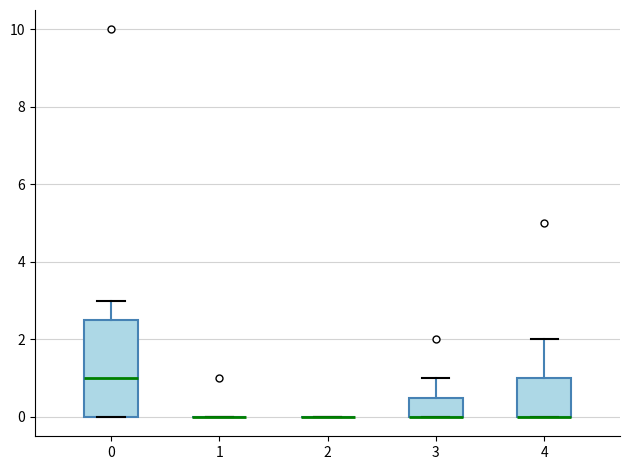

Which box is the tallest, from its lower edge to its upper edge?

0